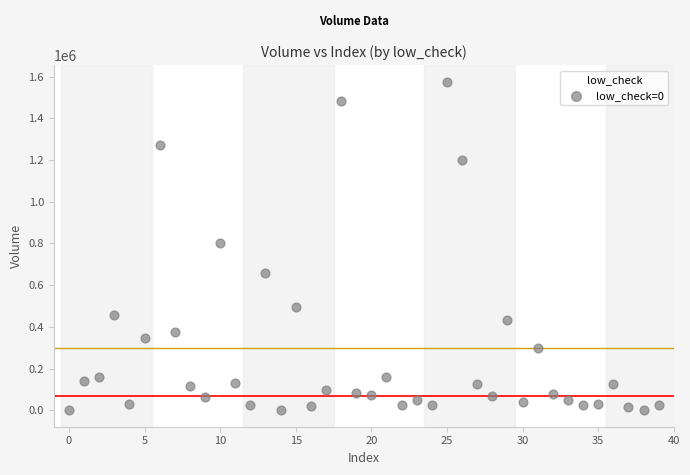

What is the range of Y values (max minus min)?

1576892.1